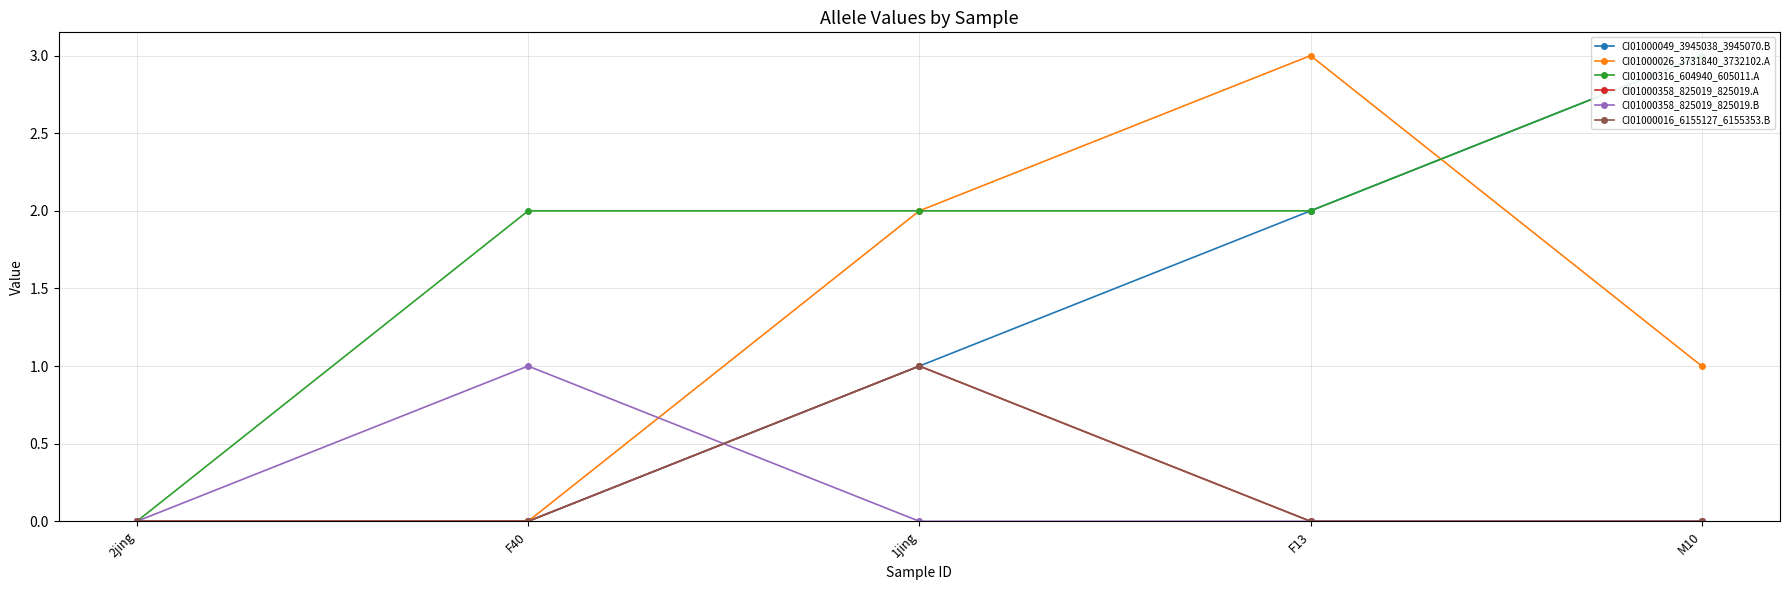

Reading left to right, list all the values displayed in this chart.

CI01000049_3945038_3945070.B: 2jing=0	F40=0	1jing=1	F13=2	M10=3
CI01000026_3731840_3732102.A: 2jing=0	F40=0	1jing=2	F13=3	M10=1
CI01000316_604940_605011.A: 2jing=0	F40=2	1jing=2	F13=2	M10=3
CI01000358_825019_825019.A: 2jing=0	F40=0	1jing=1	F13=0	M10=0
CI01000358_825019_825019.B: 2jing=0	F40=1	1jing=0	F13=0	M10=0
CI01000016_6155127_6155353.B: 2jing=0	F40=0	1jing=1	F13=0	M10=0